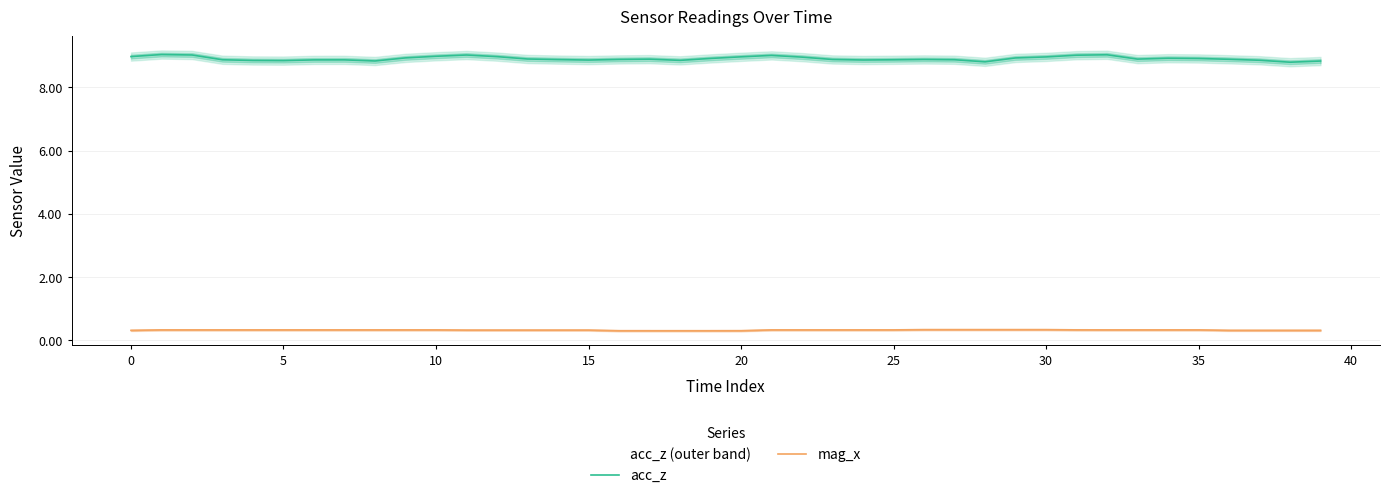

True or false: mag_x and acc_z cross at least once.

False